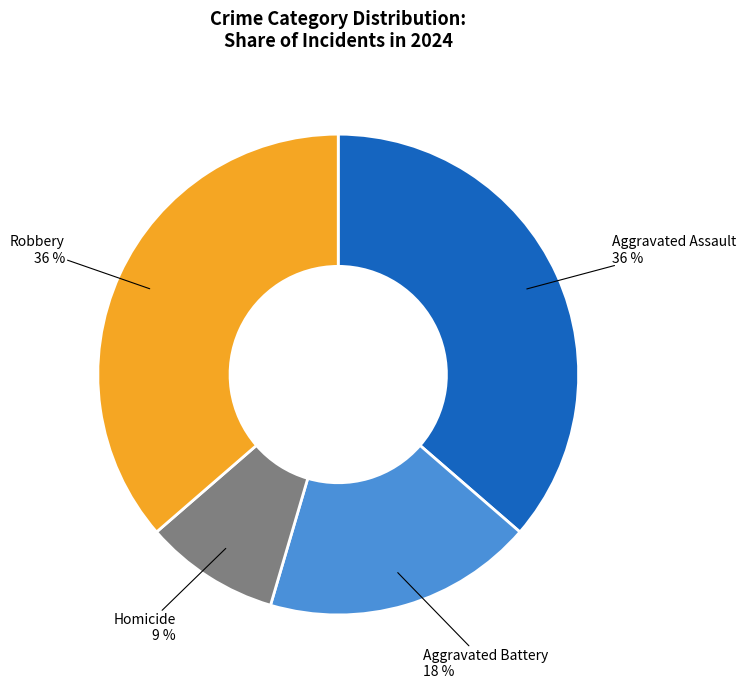

Is Aggravated Battery the majority of the pie?

No